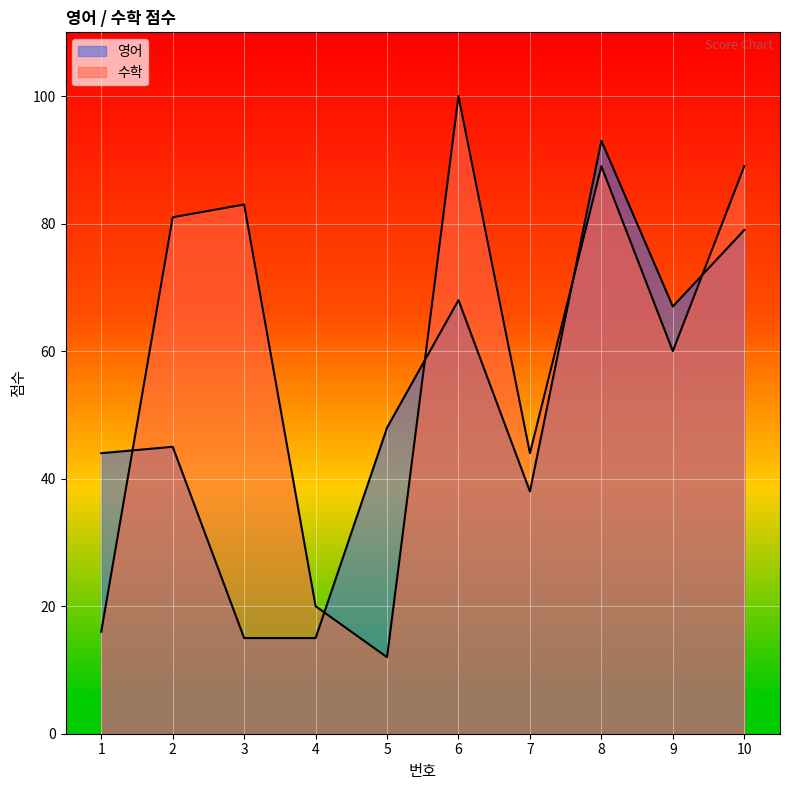

Reading left to right, transcribe all the data shown in this chart.

영어: 1=44	2=45	3=15	4=15	5=48	6=68	7=38	8=93	9=67	10=79
수학: 1=16	2=81	3=83	4=20	5=12	6=100	7=44	8=89	9=60	10=89